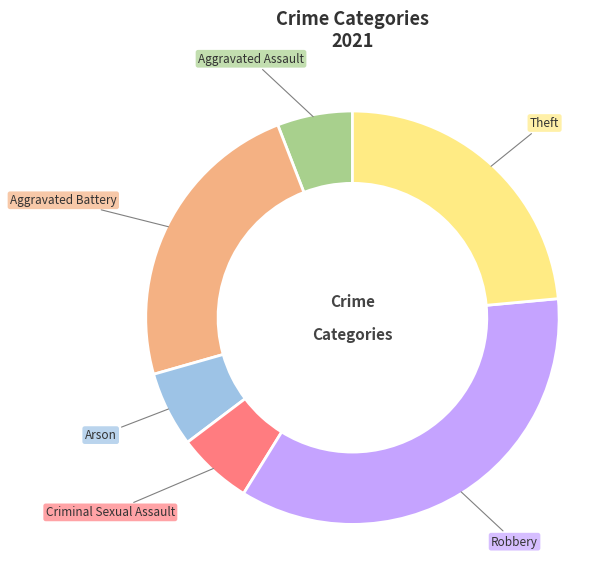

Is there any slice that represents more than half of the pie?

No